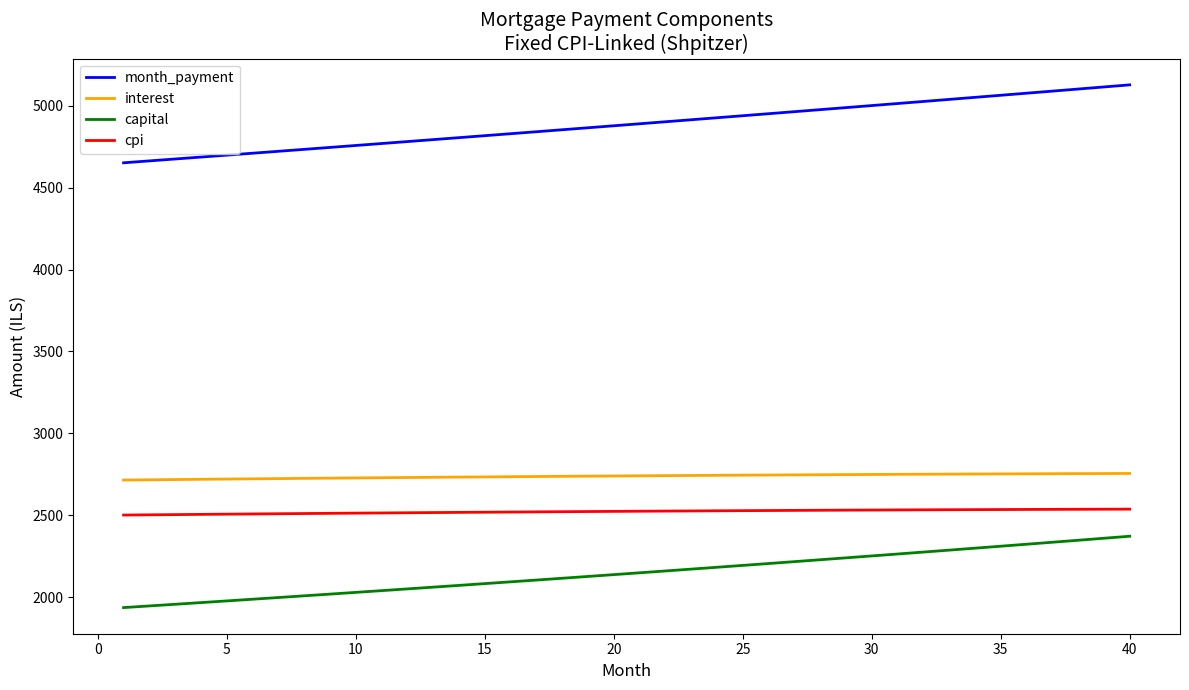

Which series has the largest total across all categories?

month_payment